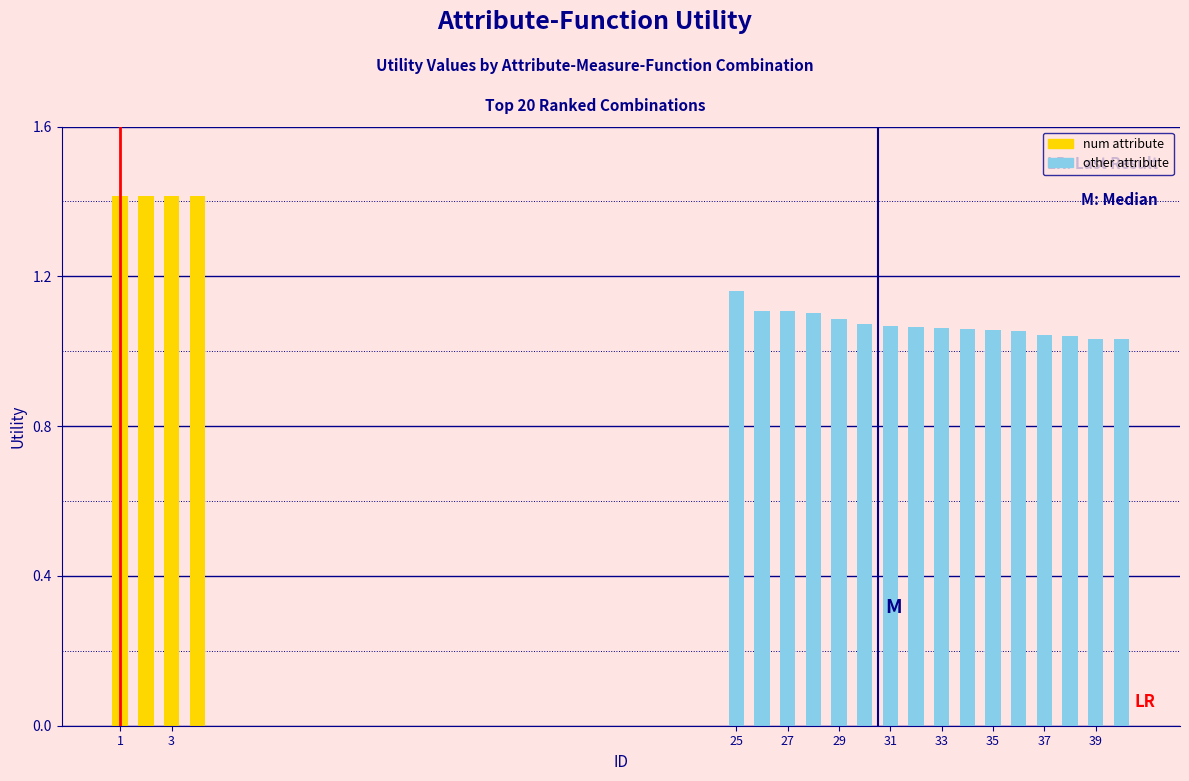

What is the sum of all values?

22.8